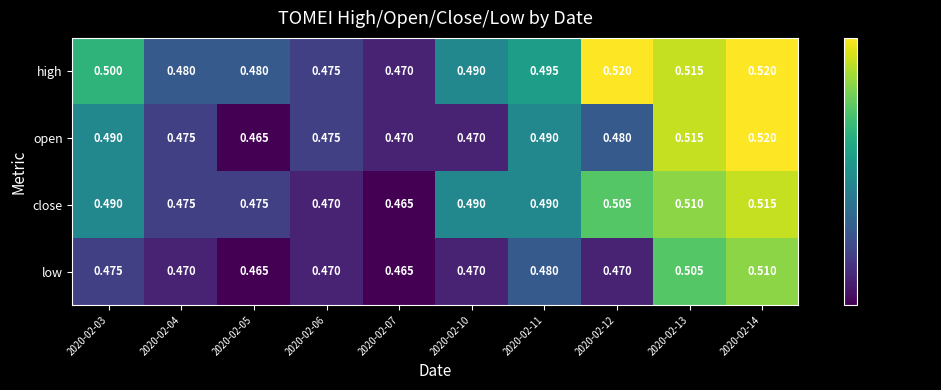

What is the total value across all series at 2020-02-12?

2.0